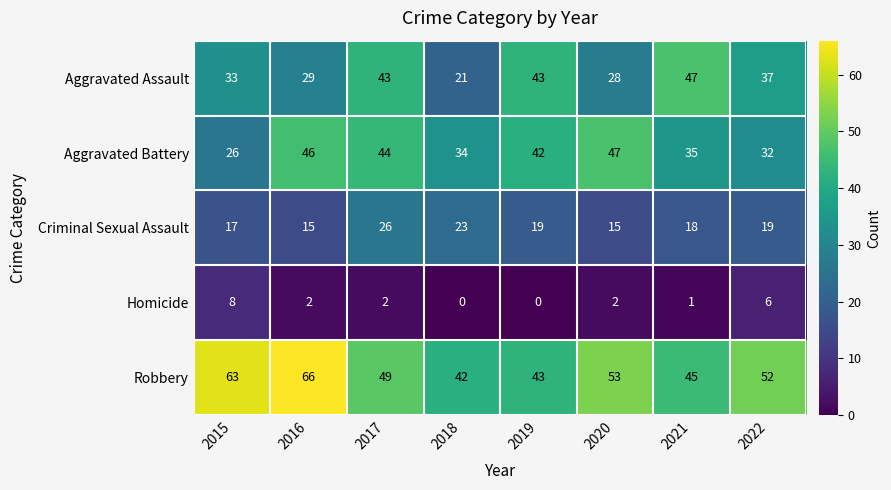

True or false: Criminal Sexual Assault has a value of 30 at 2019.

False